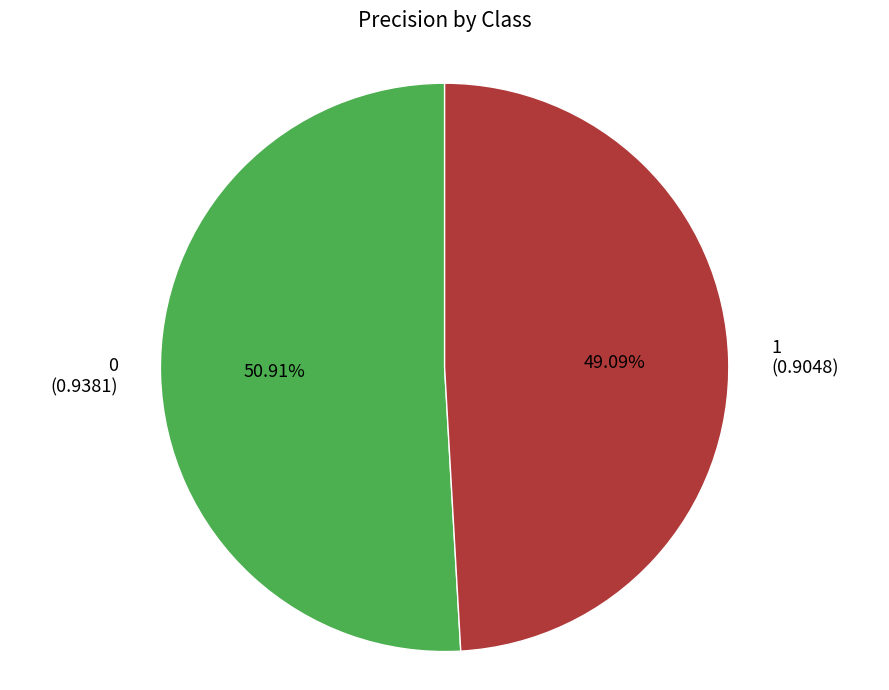

To the nearest percent, what portion does 1 represent?

49%